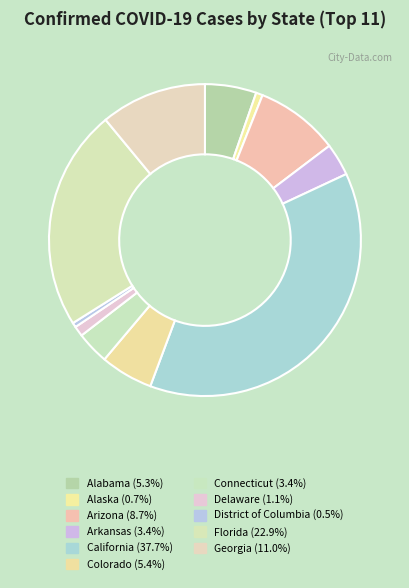

The Georgia slice represents 11% of the pie. True or false?

True